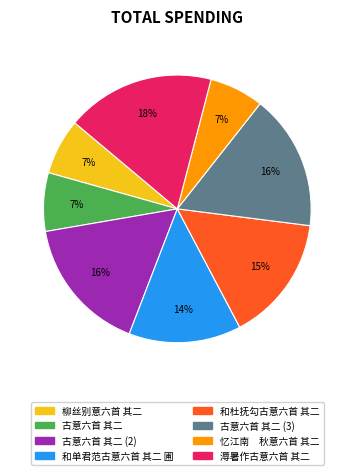

Is there a majority slice in this chart?

No